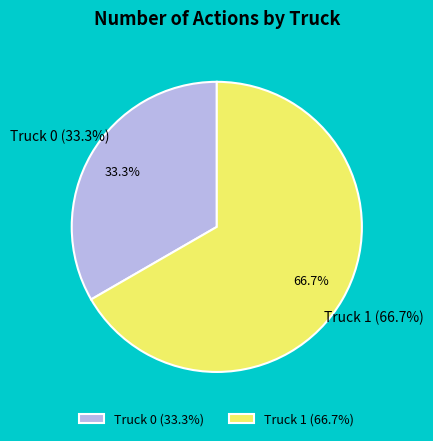

To the nearest percent, what is the combined percentage of Truck 1 and Truck 0?

100%